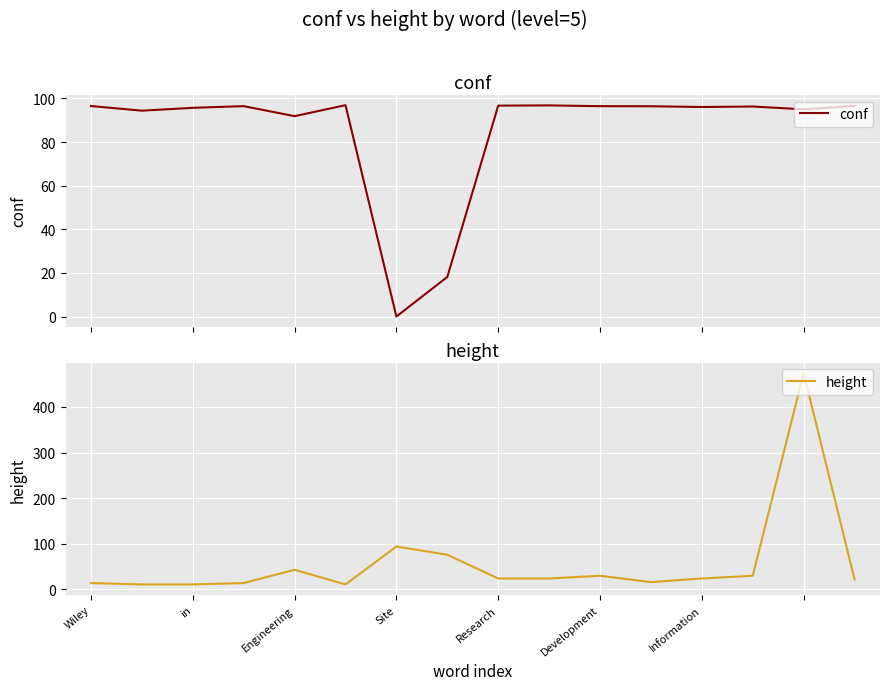

At which label is height closest to 242?

Site